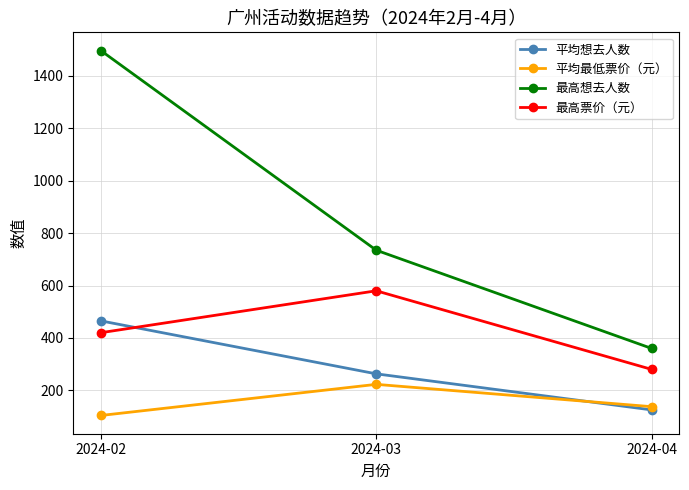

The value of 最高想去人数 at 2024-02 is 1497.0. True or false?

True